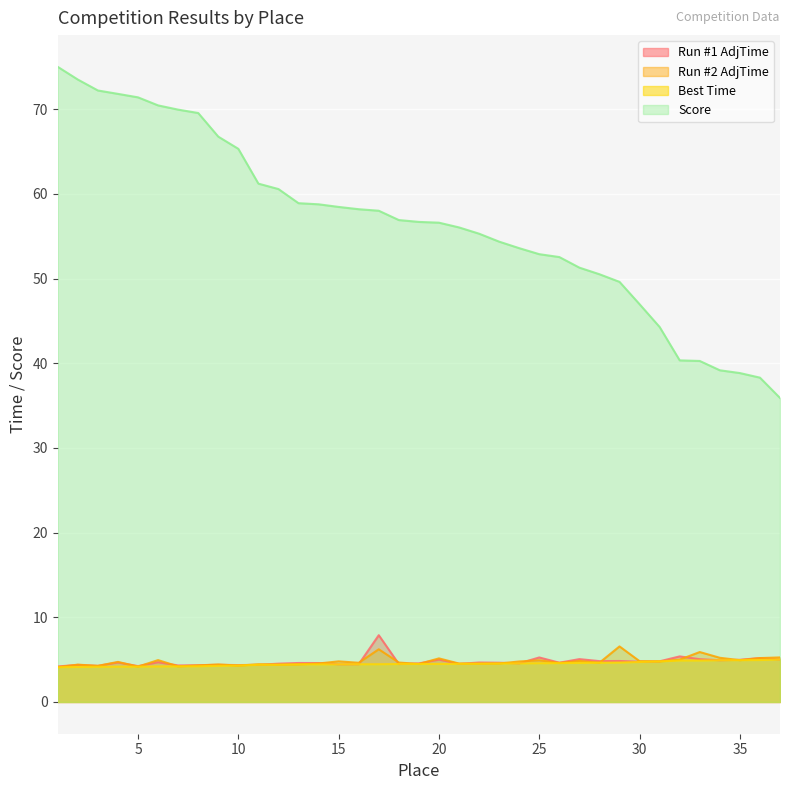

Does the chart display data point markers on the line(s)?

No